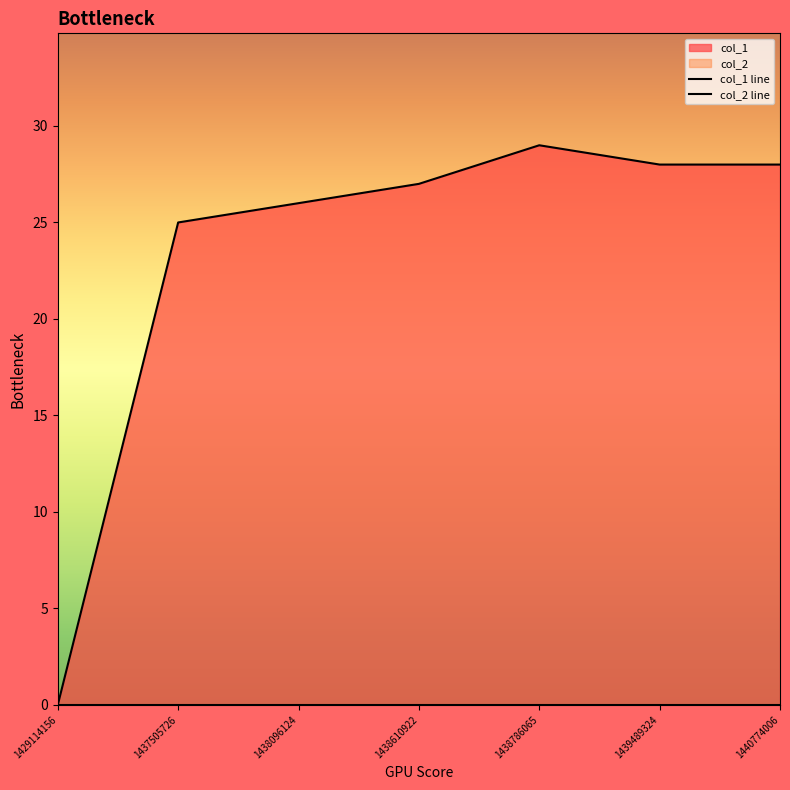

True or false: there are more than 1 points higher than both neighbors.

False